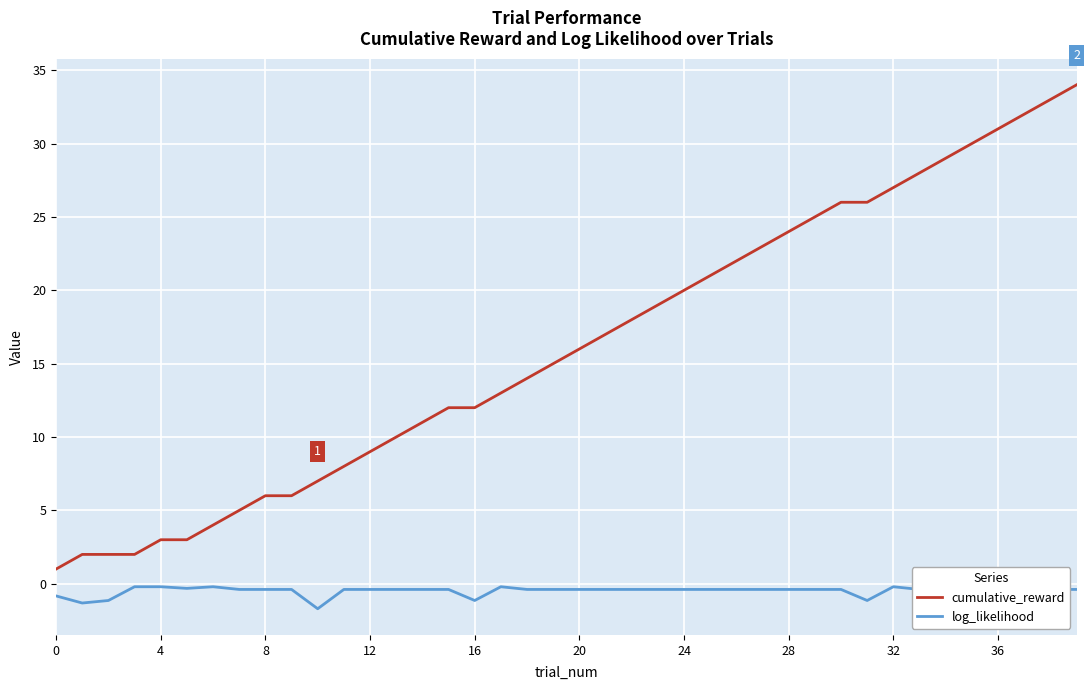

Which series has the largest range (max minus min)?

cumulative_reward